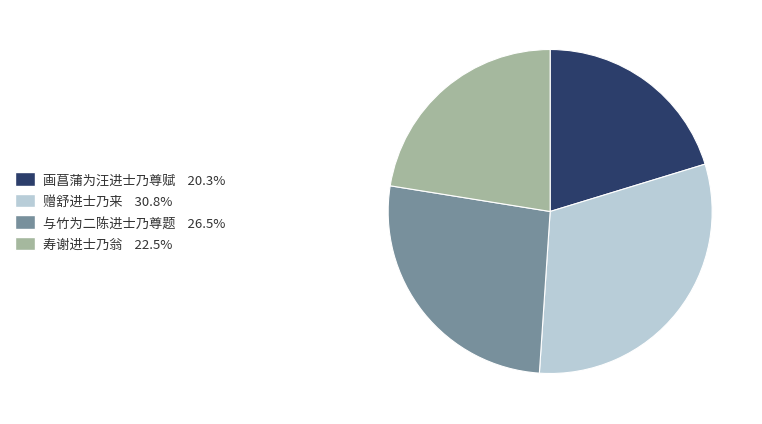

How many slices are in this pie chart?

4